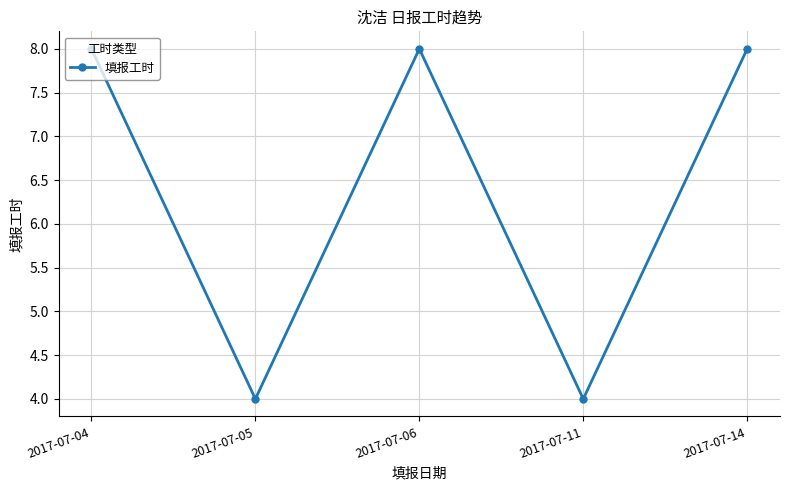

True or false: the data shows 8 at 2017-07-04.

True